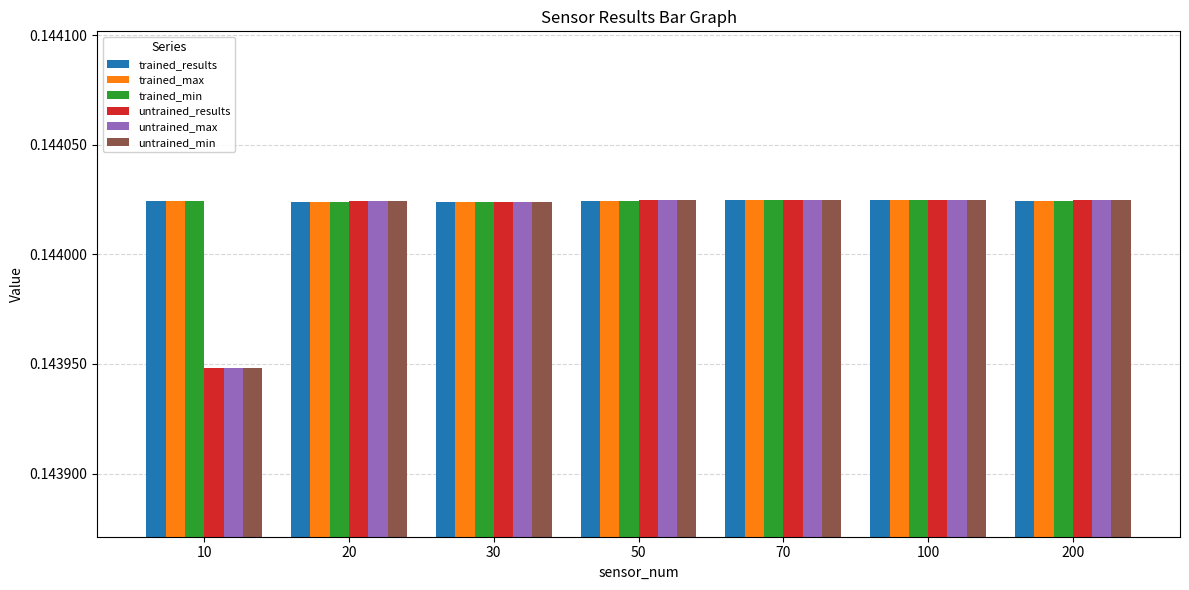

True or false: trained_results has a value of 0.2 at 20.

False